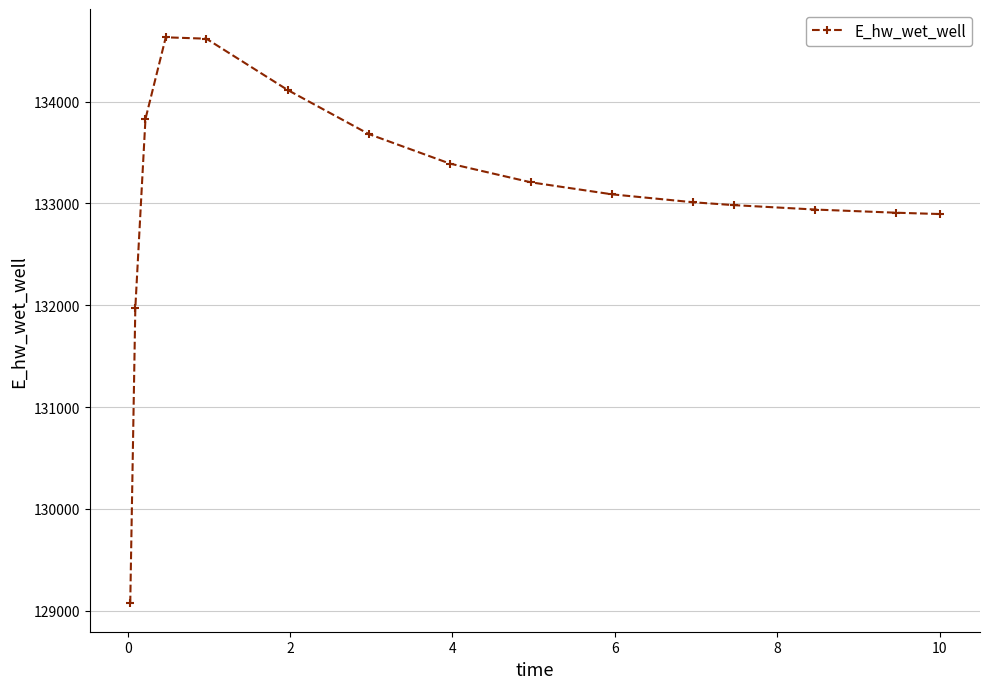

Count the number of categories in the chart.

15